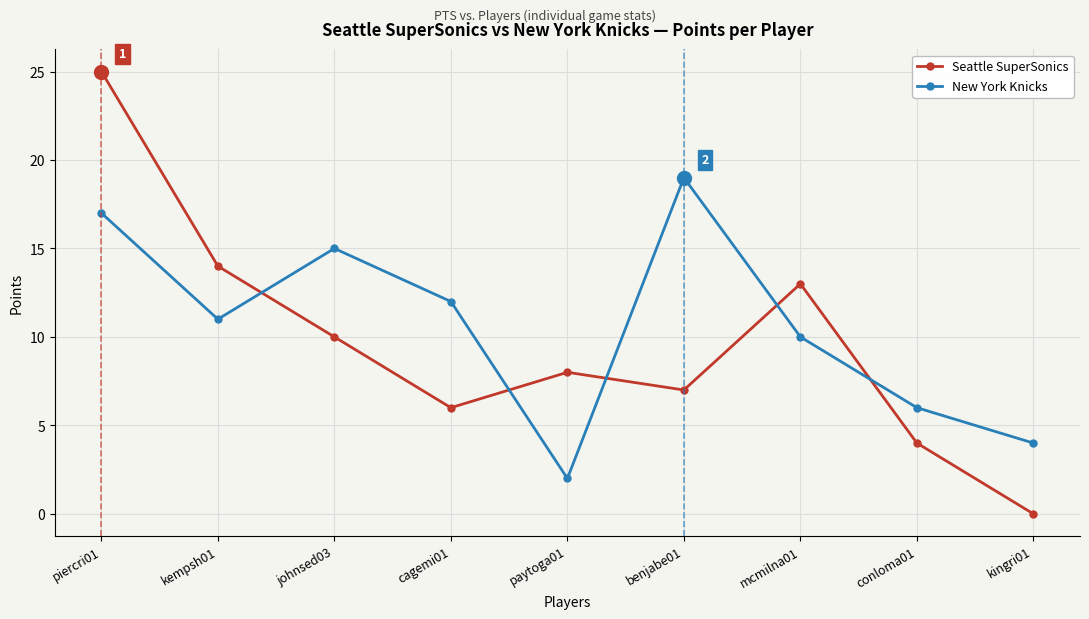

After their last crossing, which series has the higher values: New York Knicks or Seattle SuperSonics?

New York Knicks